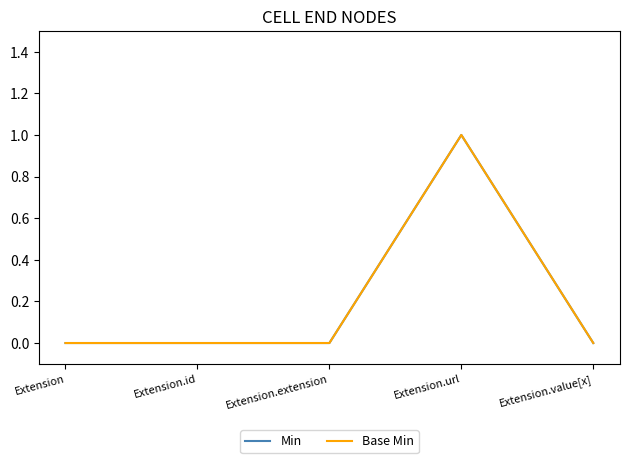

Which has a higher value, Extension.id or Extension.extension?

Extension.id